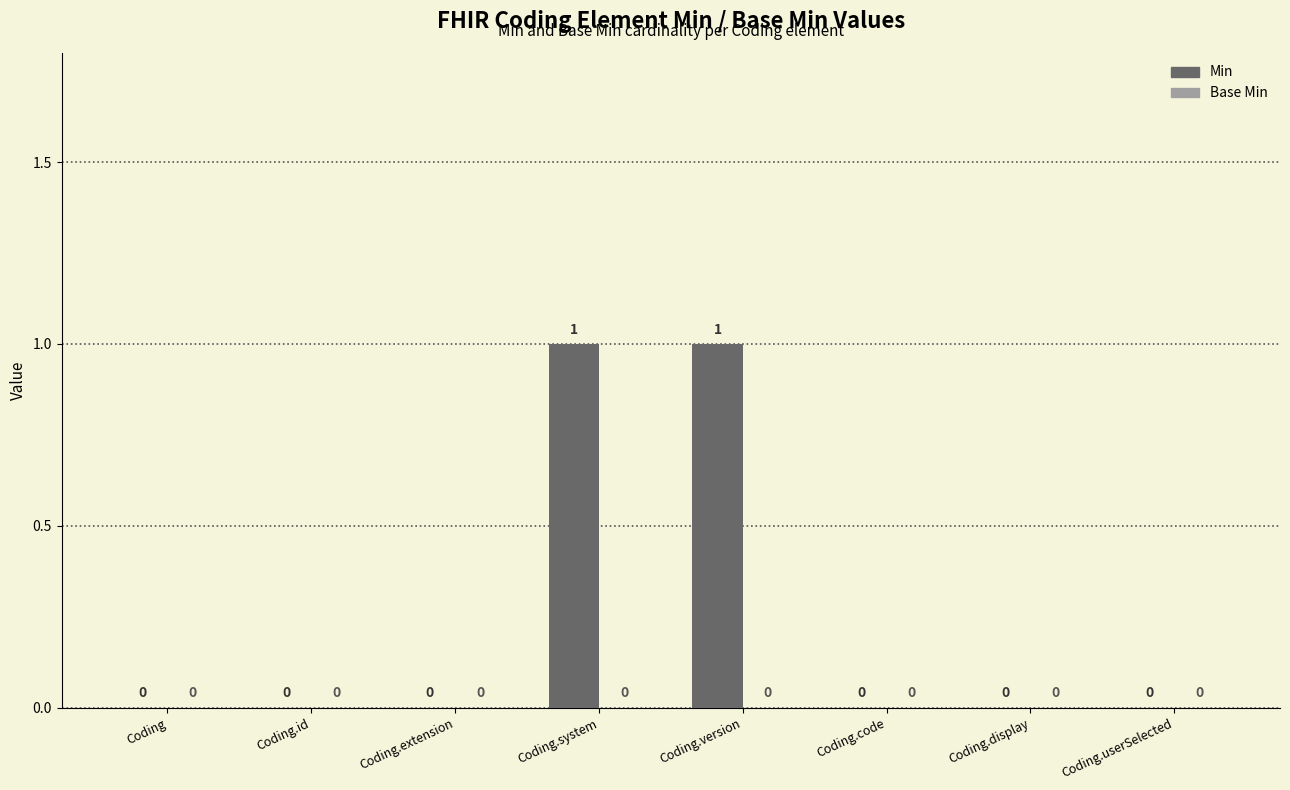

Which has a higher value, Coding.extension or Coding.version?

Coding.version